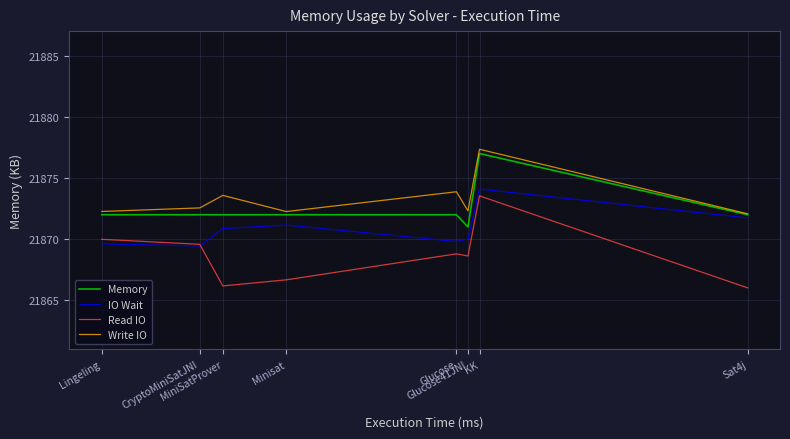

What is the spread (max minus min) of values at Glucose41JNI?

3.7